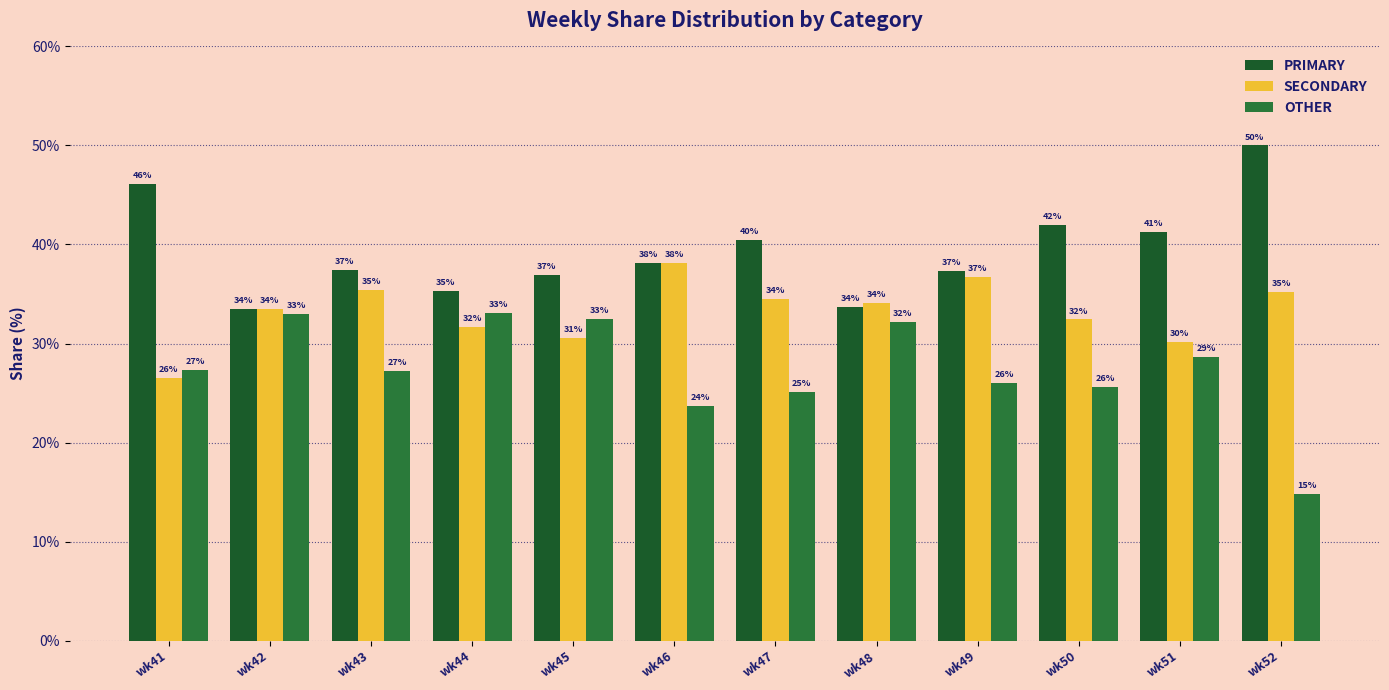

Is the value of SECONDARY at wk45 greater than the value of PRIMARY at wk46?

No